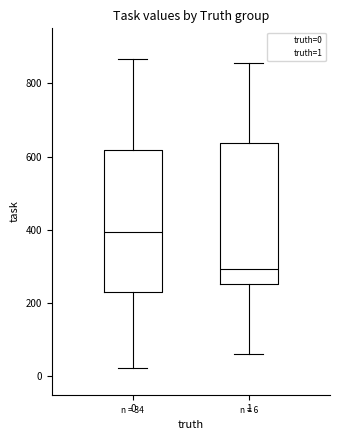

Which box's median line is the highest?

0